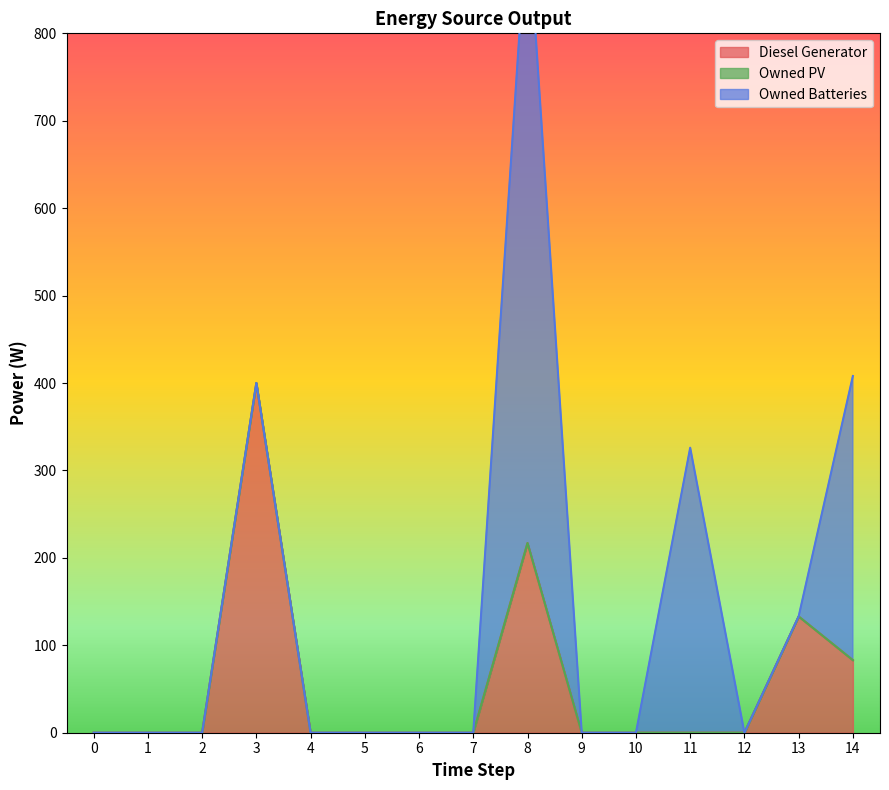

Is it true that Owned Batteries equals 0 at 1?

True